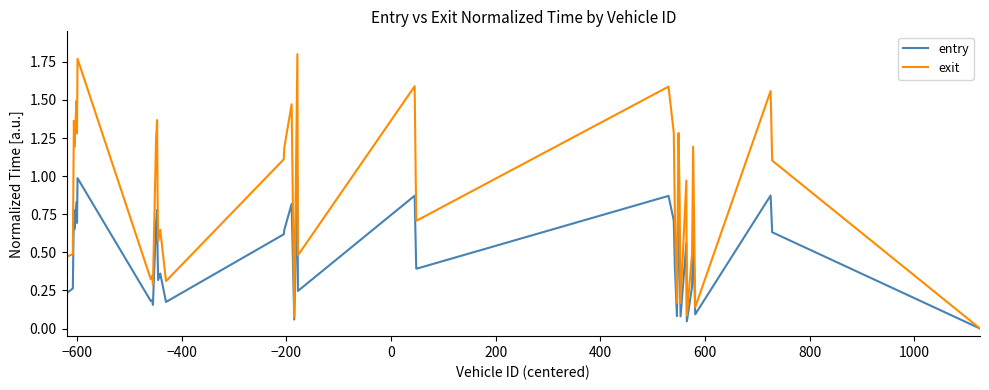

Rank the series by their average value, from highest to lowest.

exit, entry